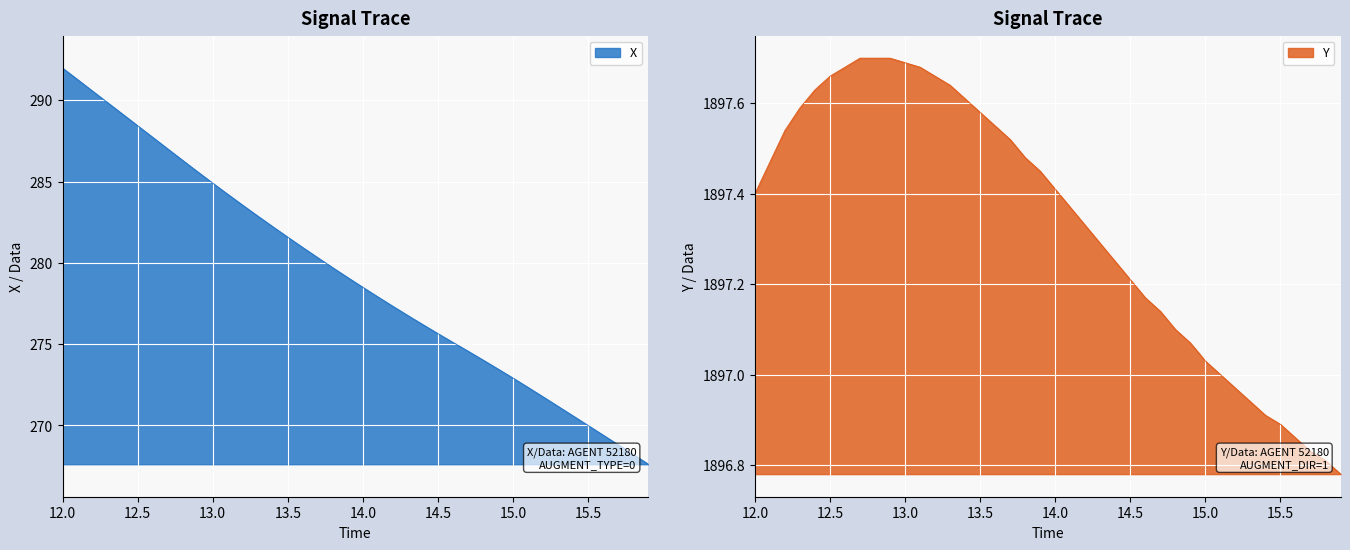

At which label does X first exceed 279?

12.0